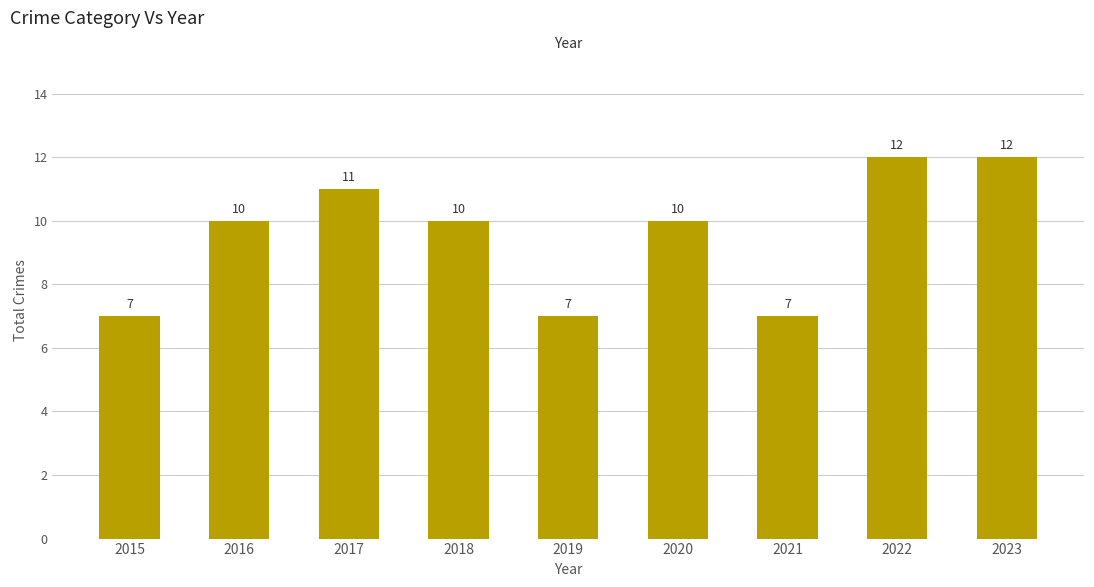

What is the value of the 2nd bar from the left?

10